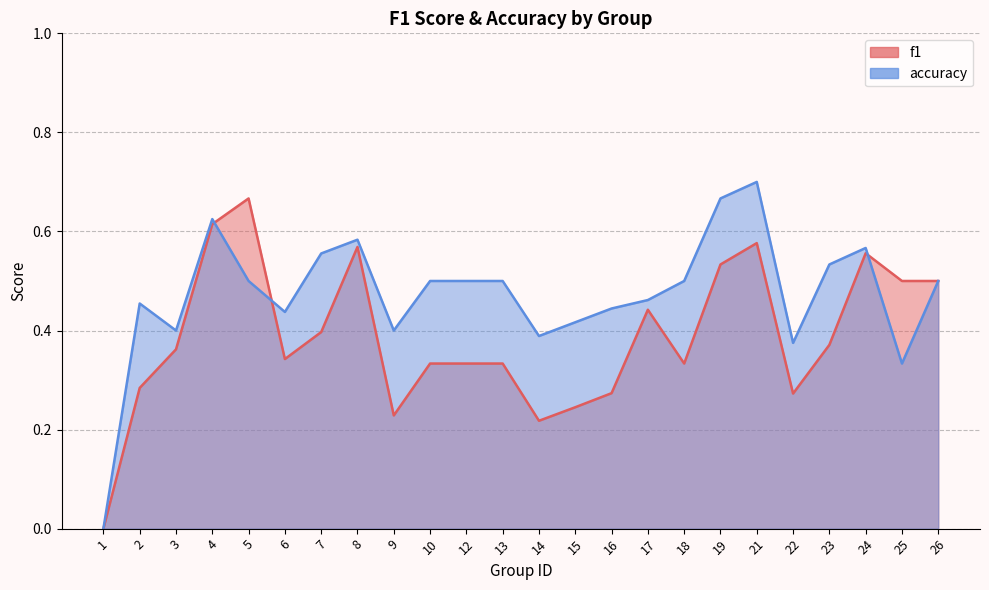

Where is the first local maximum for f1?

5